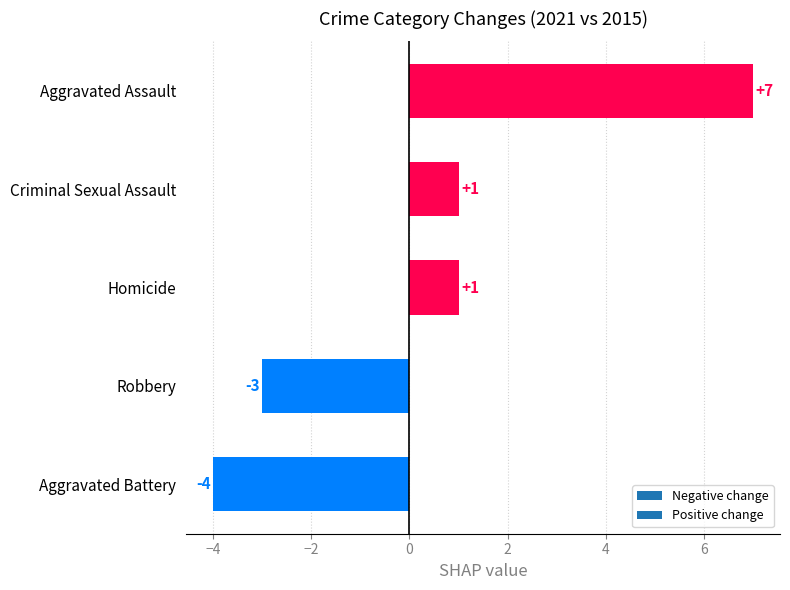

How many data points does each series have?

5